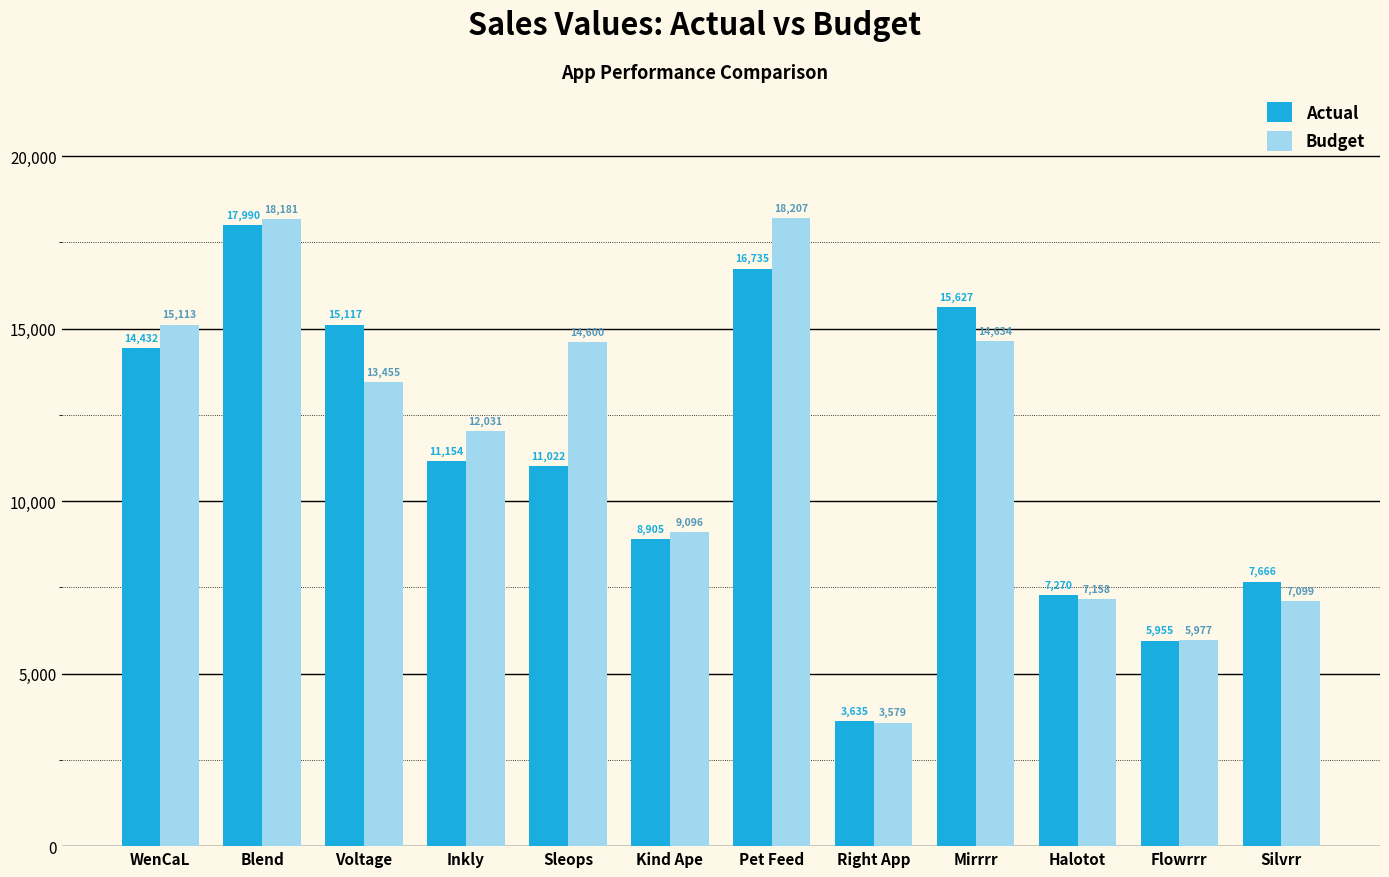

Between Blend and Flowrrr, which series saw the biggest shift?

Budget